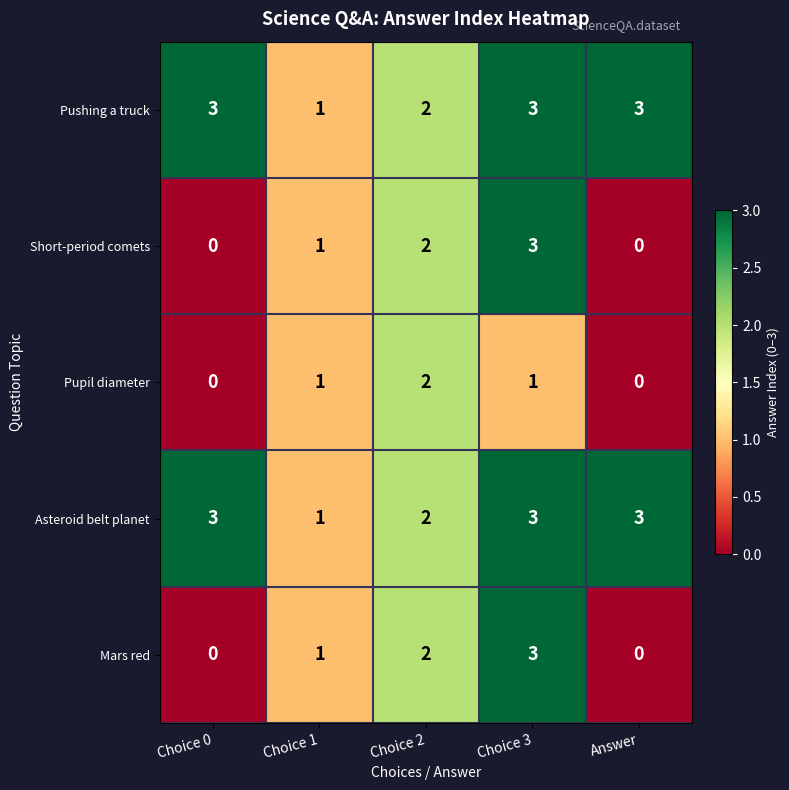

Reading right to left, extract all data points from this chart.

Pushing a truck: Answer=3	Choice 3=3	Choice 2=2	Choice 1=1	Choice 0=3
Short-period comets: Answer=0	Choice 3=3	Choice 2=2	Choice 1=1	Choice 0=0
Pupil diameter: Answer=0	Choice 3=1	Choice 2=2	Choice 1=1	Choice 0=0
Asteroid belt planet: Answer=3	Choice 3=3	Choice 2=2	Choice 1=1	Choice 0=3
Mars red: Answer=0	Choice 3=3	Choice 2=2	Choice 1=1	Choice 0=0